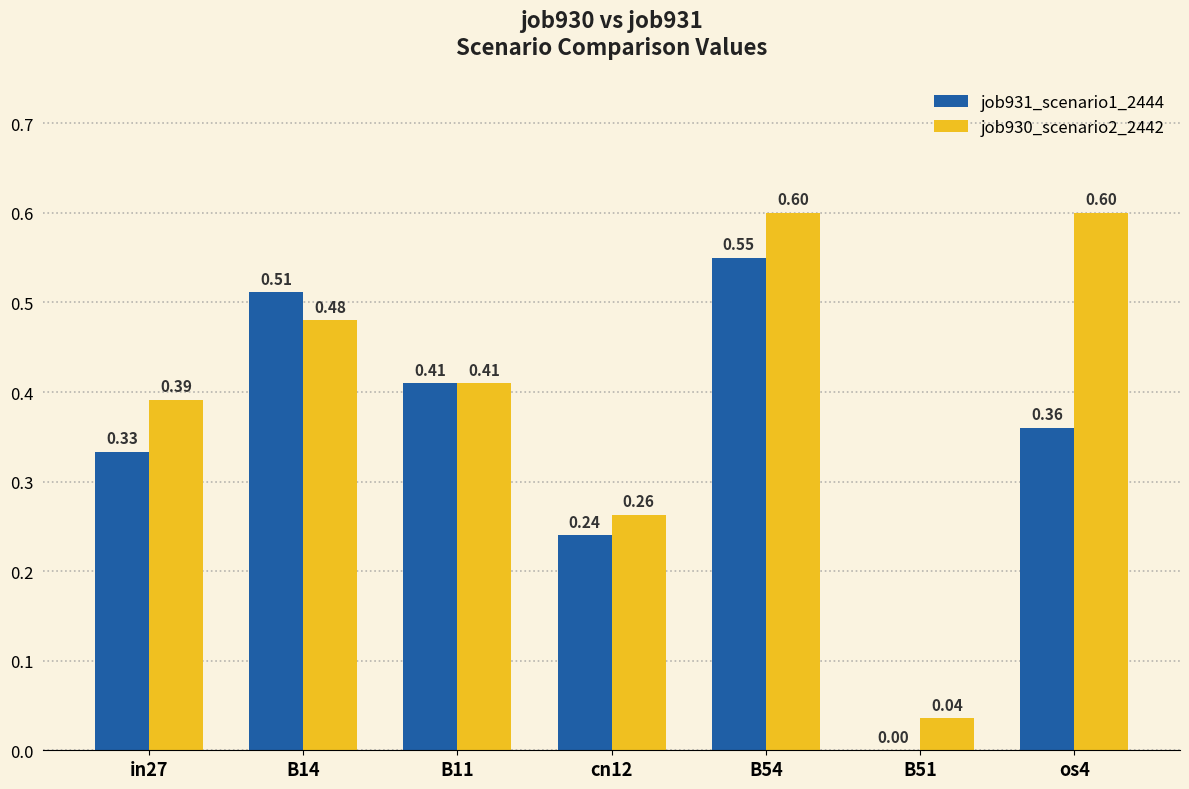

What are all the series names shown in the legend?

job931_scenario1_2444, job930_scenario2_2442